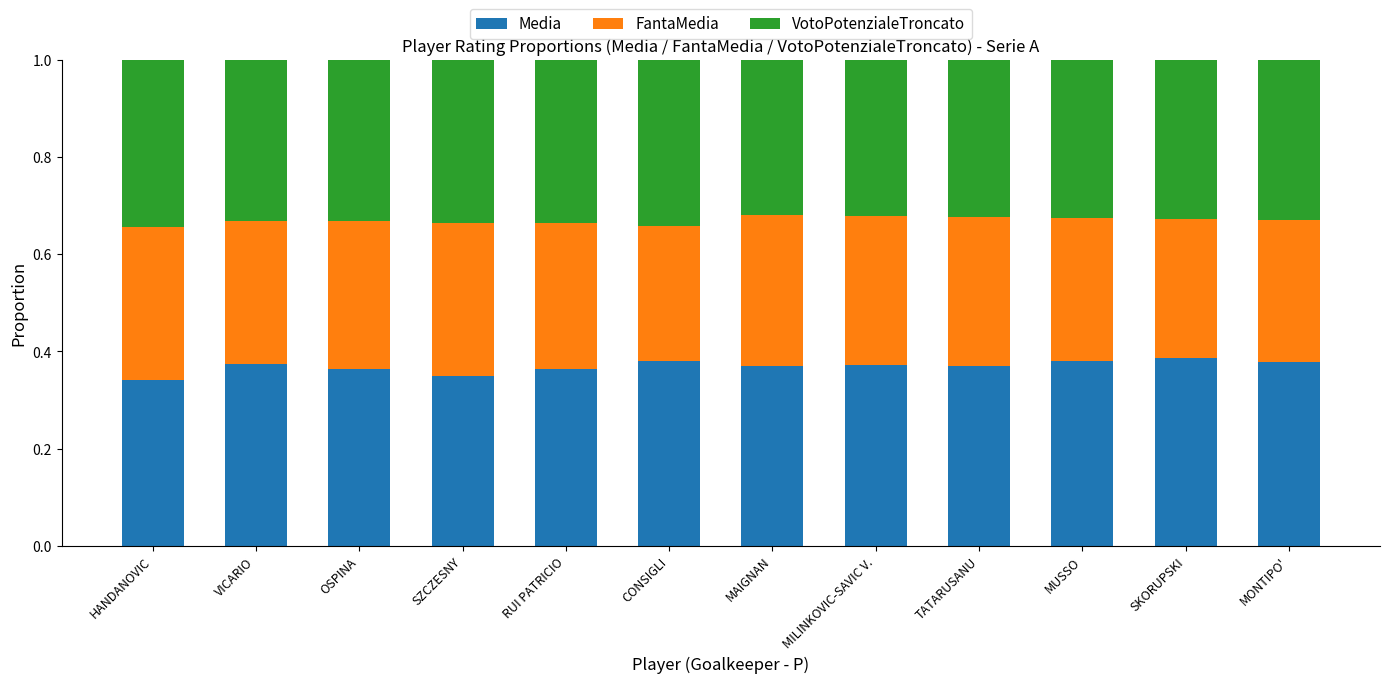

The Media series shows 0.6 at HANDANOVIC. True or false?

False